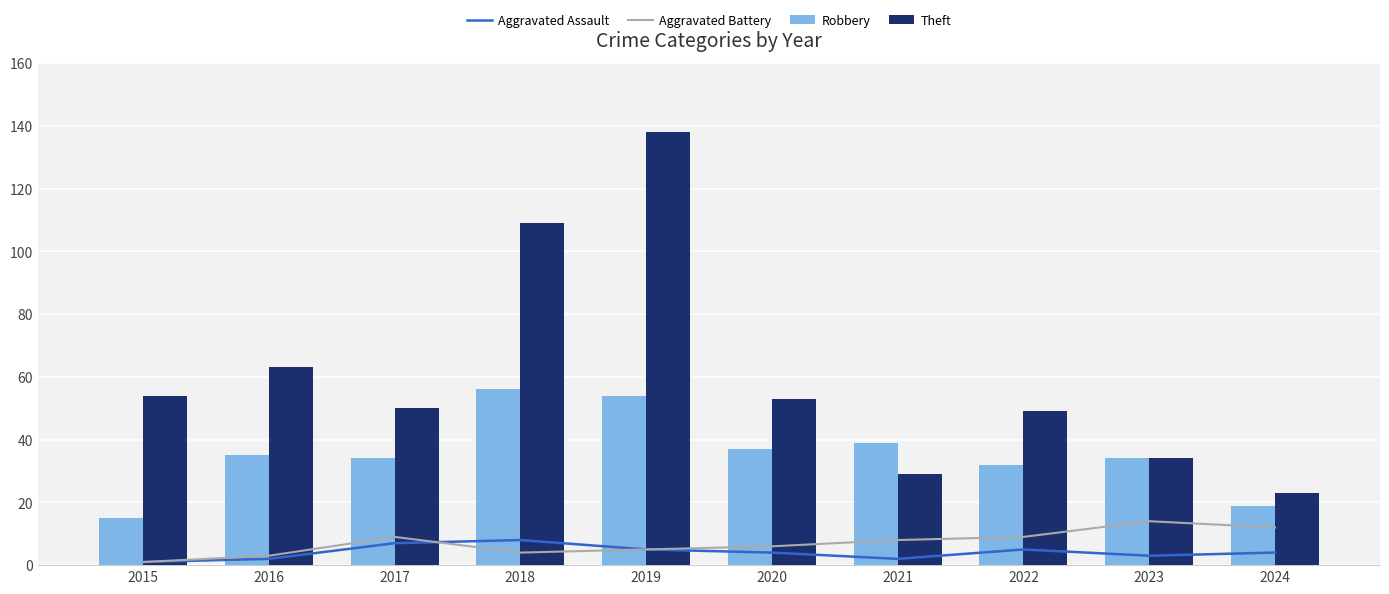

True or false: Theft has a value of 17 at 2017.

False